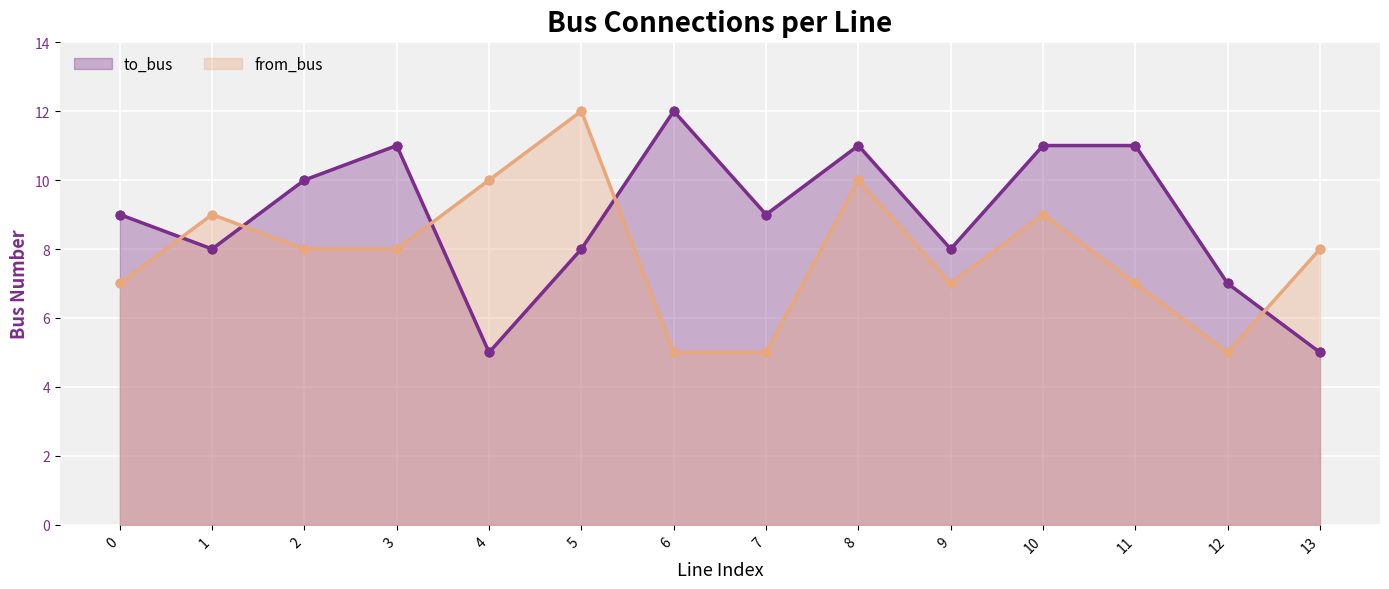

At how many categories does at least one series exceed 5?

14